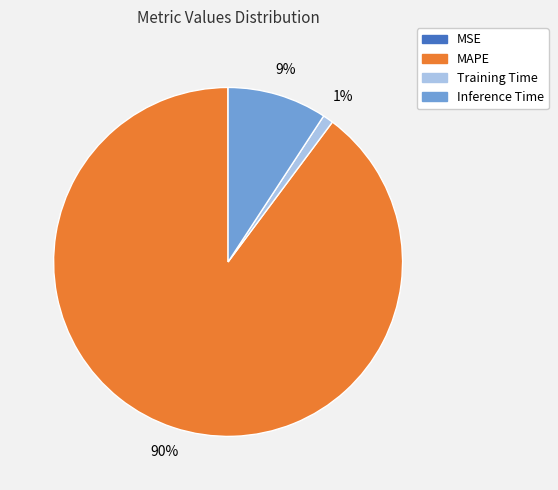

Does any single category account for the majority?

Yes